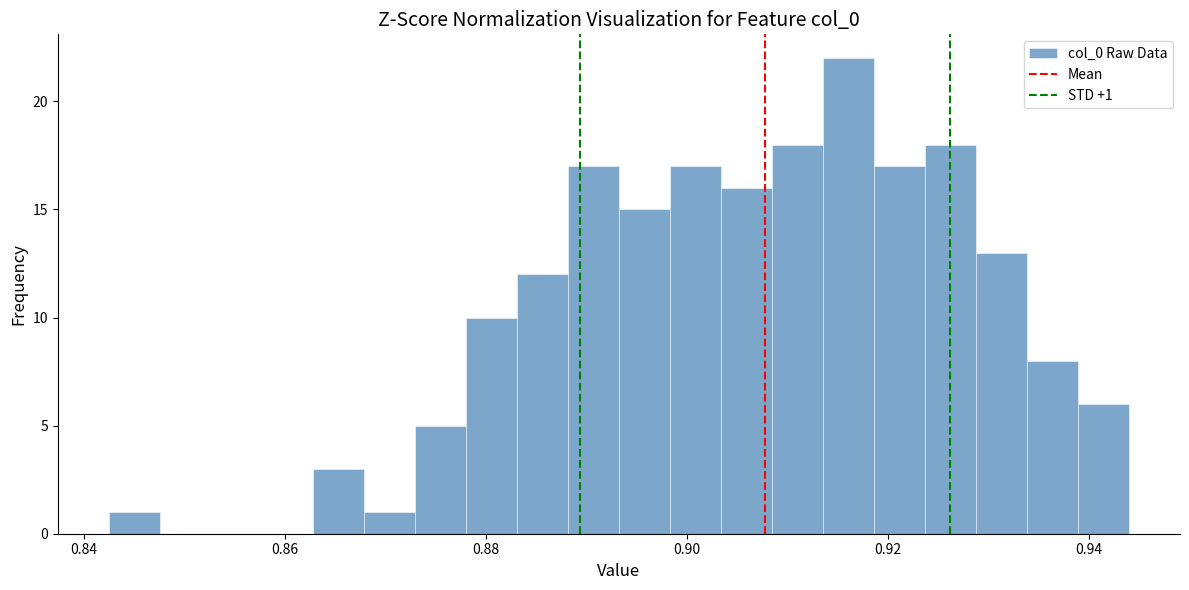

Around what value on the x-axis is the tallest bar? Give the approximate position of its centre, as read against the axis.

0.916